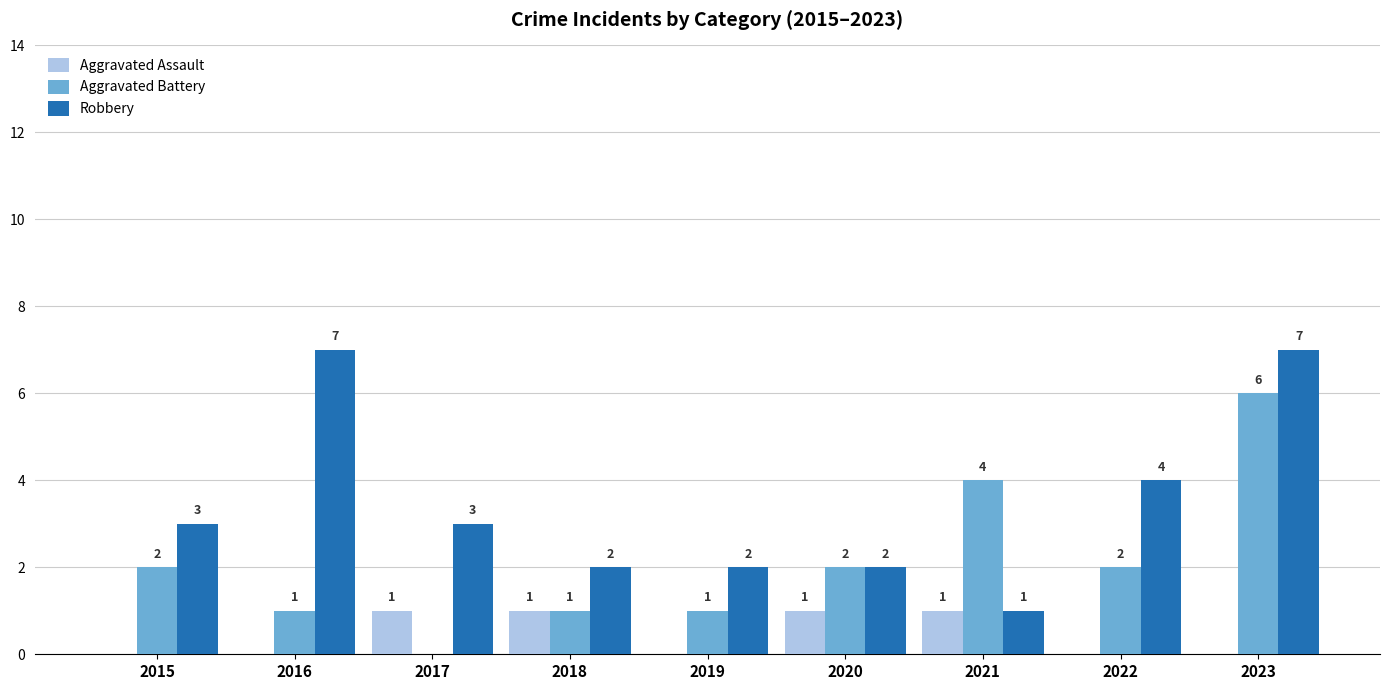

The Aggravated Battery series shows 1 at 2015. True or false?

False